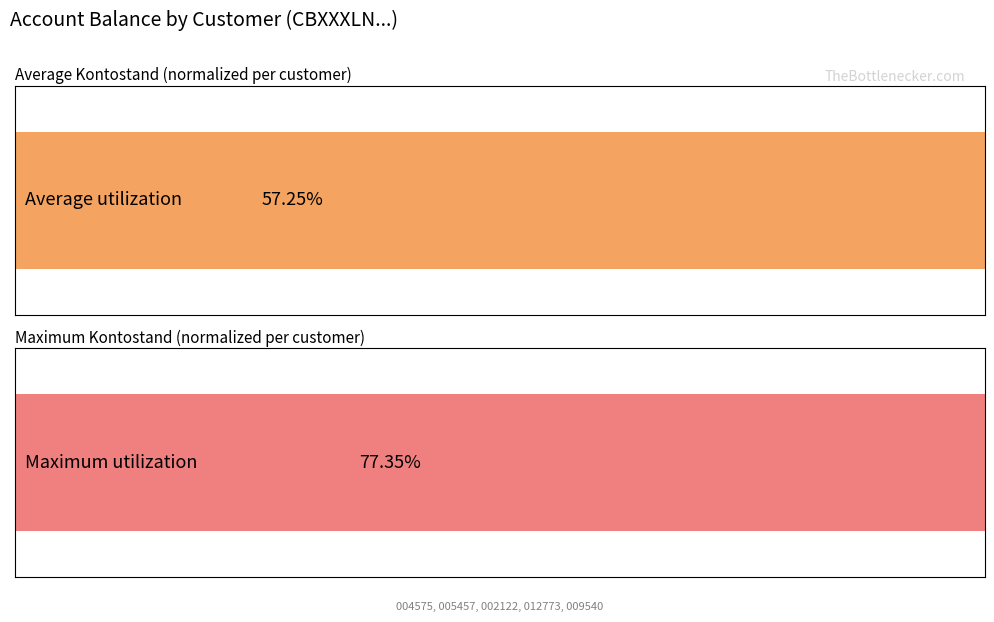

What is the total value across all series at 1?

1.3